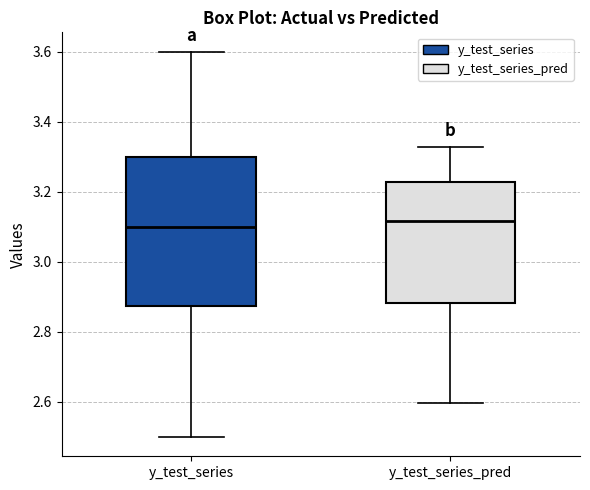

Reading left to right, read every box against the y-axis: the position of its median line, the range the box covers, and the ends of its whiskers. The values are not printed on the chart, so give them approximately, as read against the axis.

y_test_series: median 3.10, box 2.88 to 3.30, whiskers 2.50 to 3.60
y_test_series_pred: median 3.12, box 2.88 to 3.22, whiskers 2.60 to 3.32